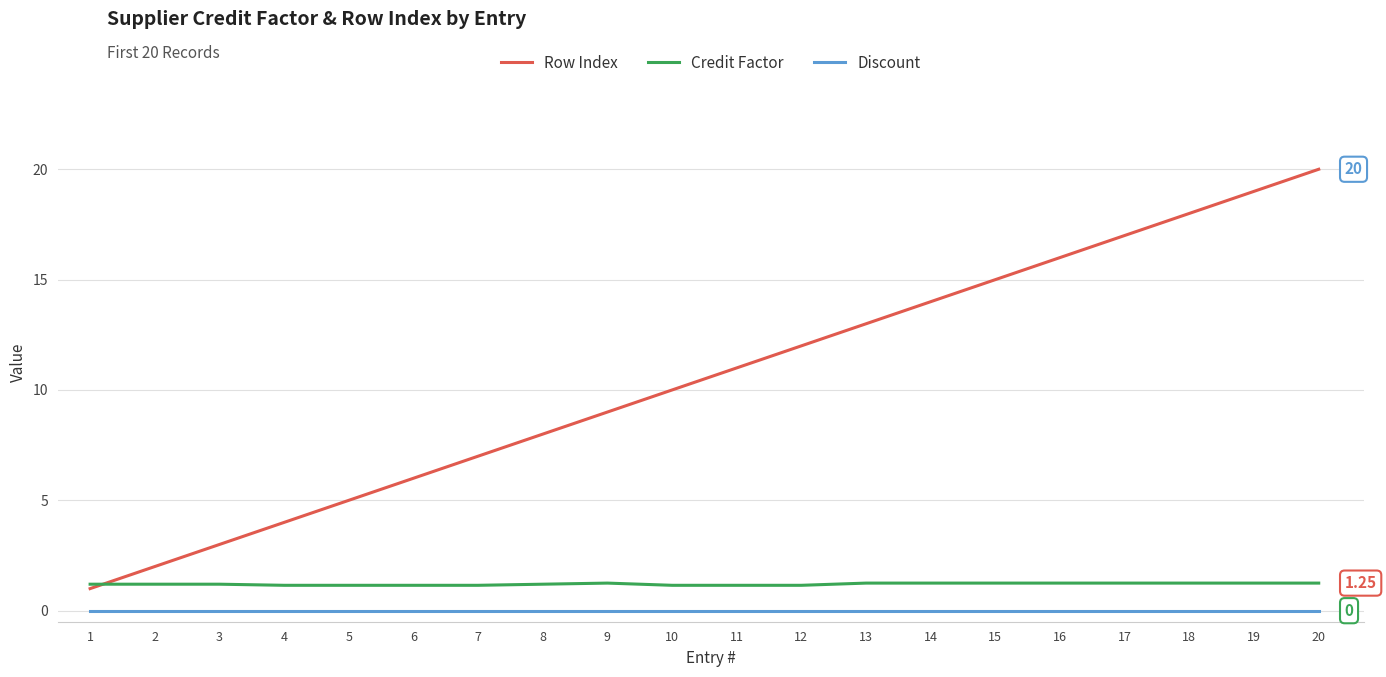

What is the difference between the Row Index values at 11 and 20?

9.0